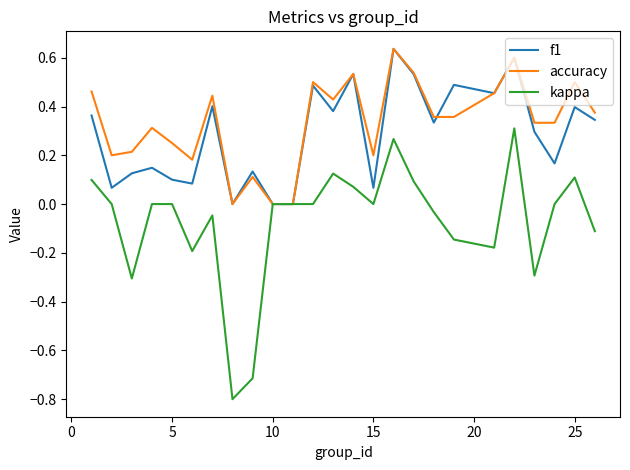

What are all the series names shown in the legend?

f1, accuracy, kappa